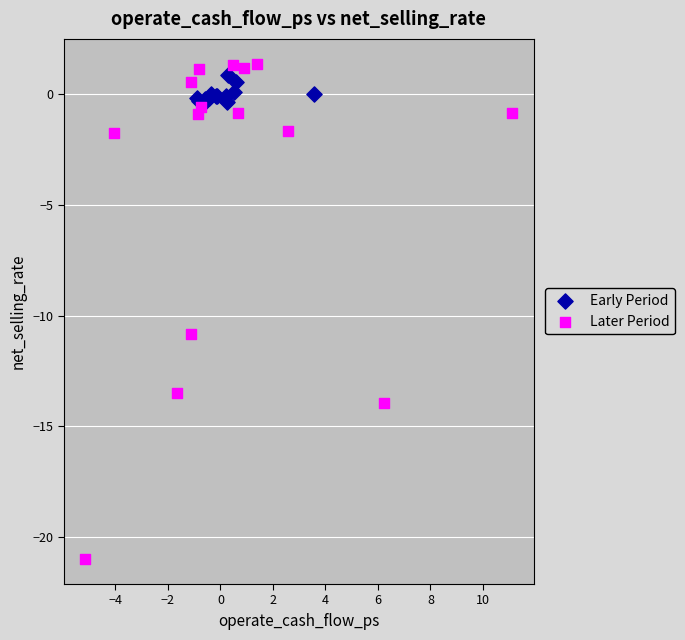

Which series has the largest Y range (max minus min)?

Later Period